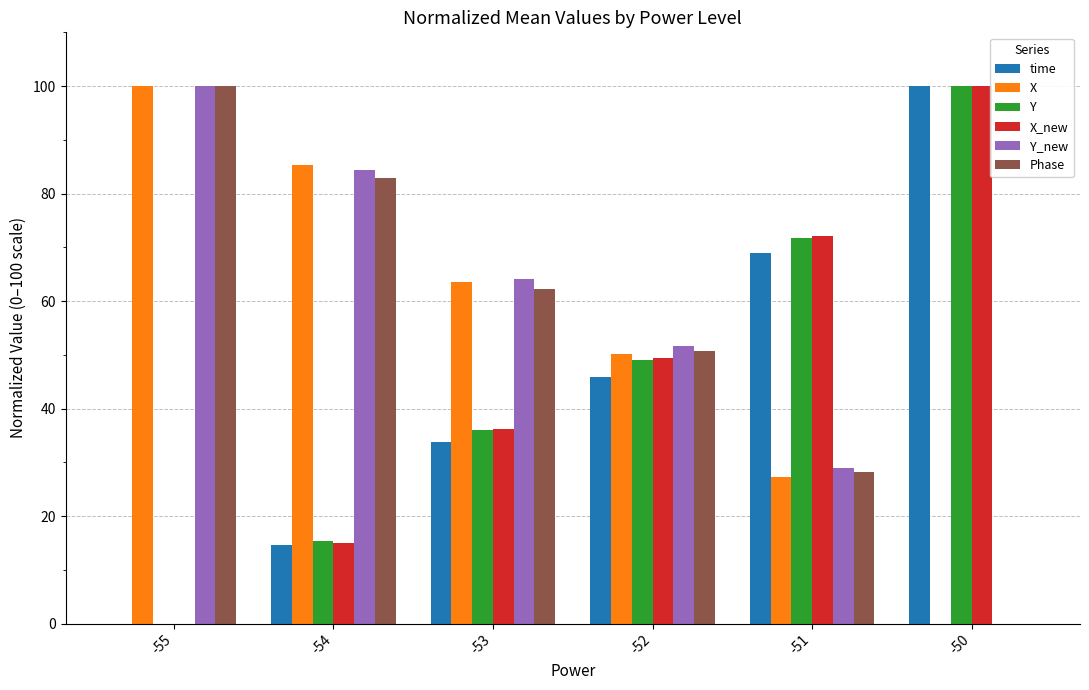

What is the sum of the X values at -54 and -52?

135.4